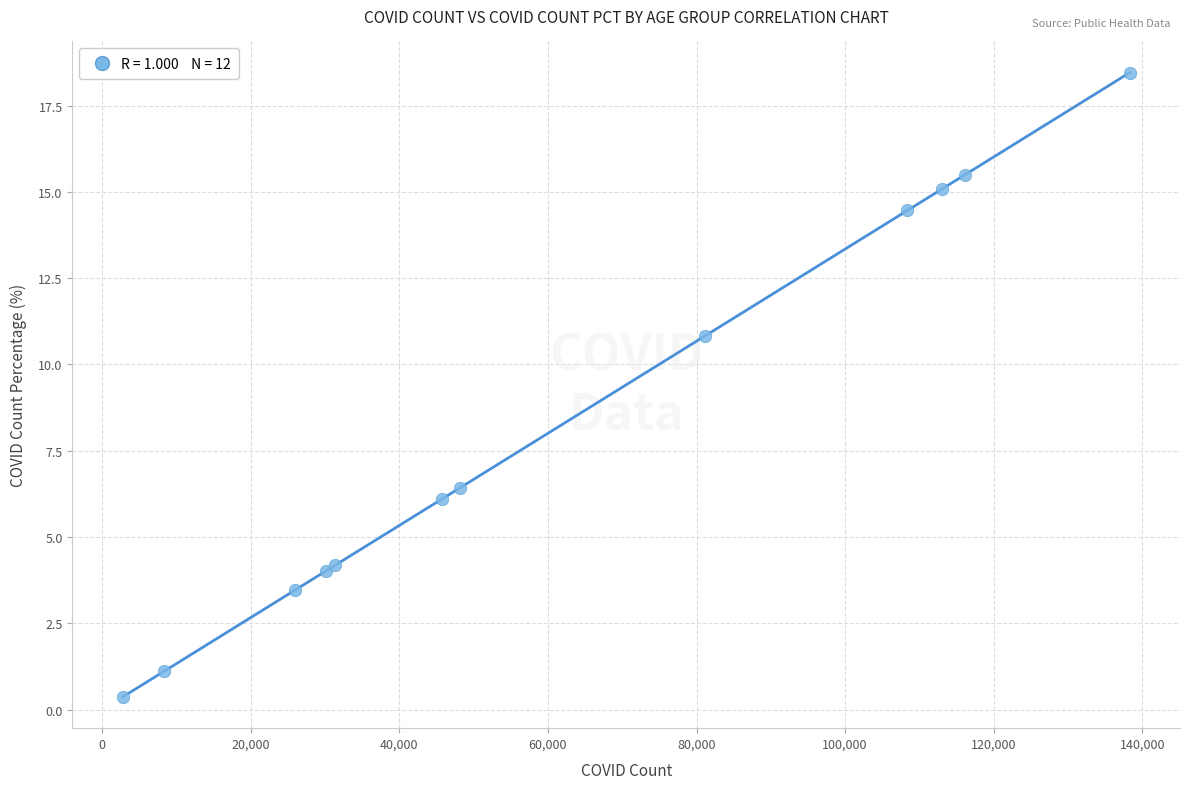

What Y value in the scatter plot is closest to 9?

10.8